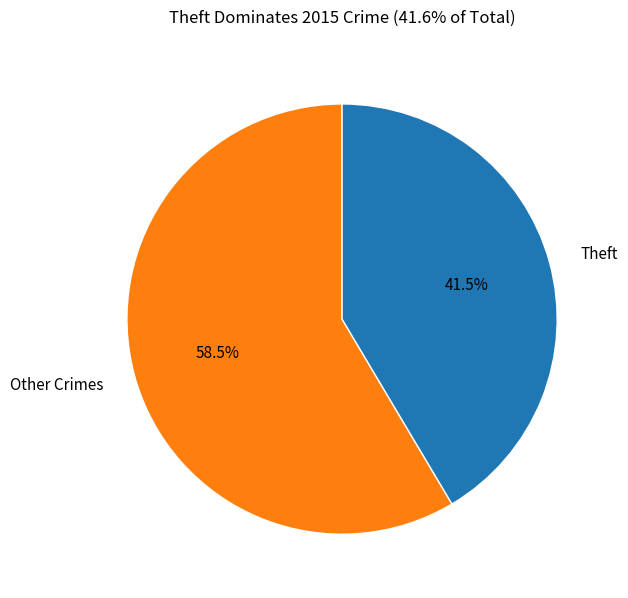

To the nearest percent, what is the average slice percentage?

50%